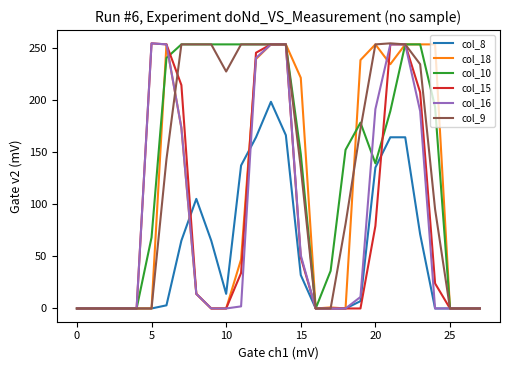

How many lines are shown in the chart?

6